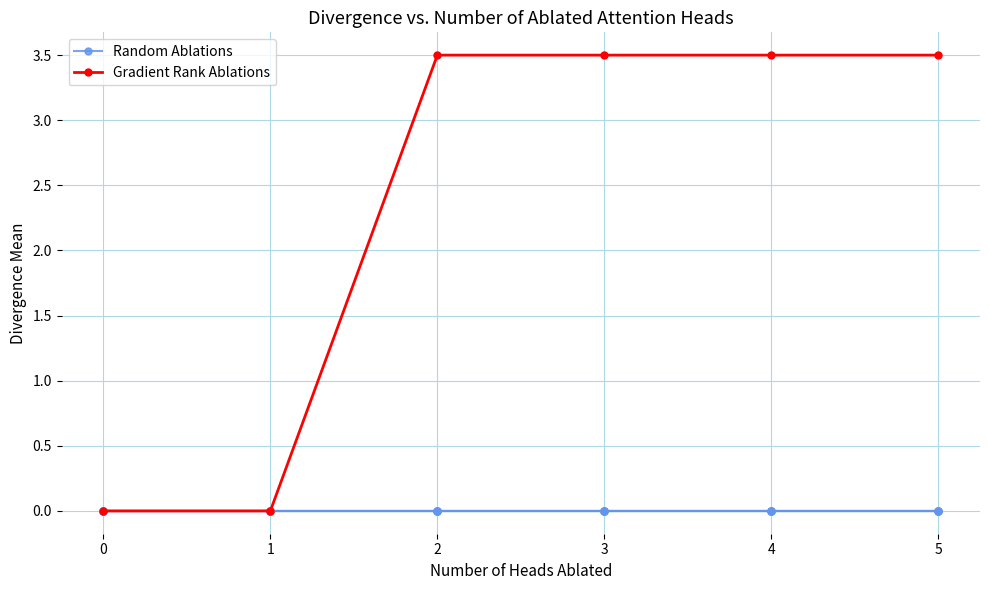

How many Gradient Rank Ablations values are between 0 and 3?

2